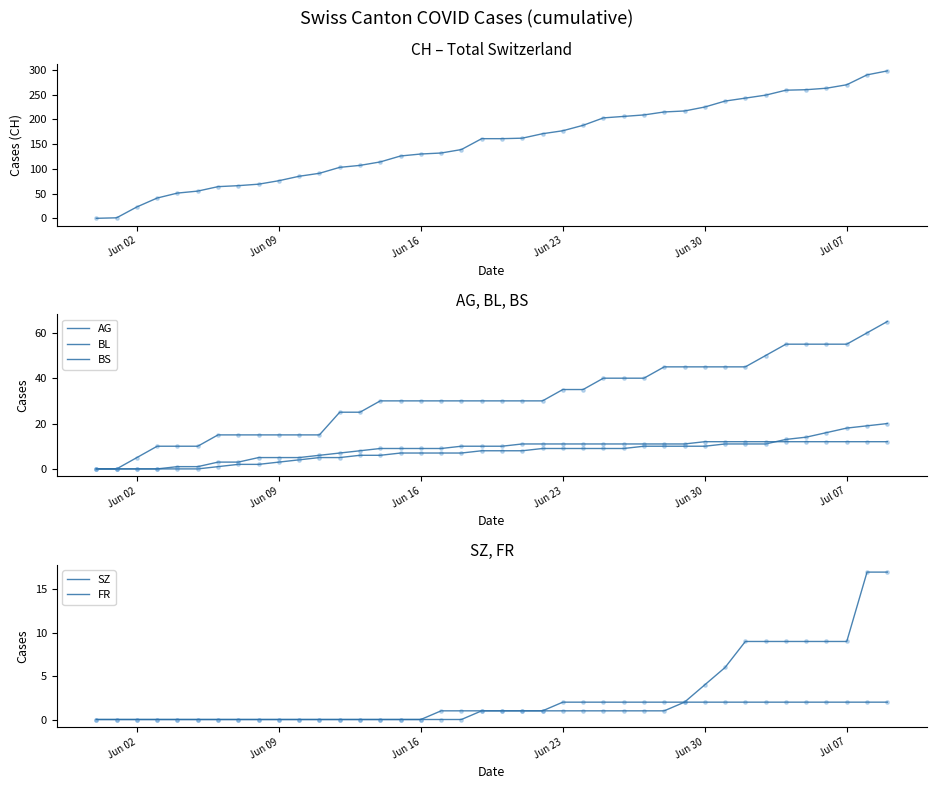

Is the value of BS at 13 greater than the value of CH at 35?

No